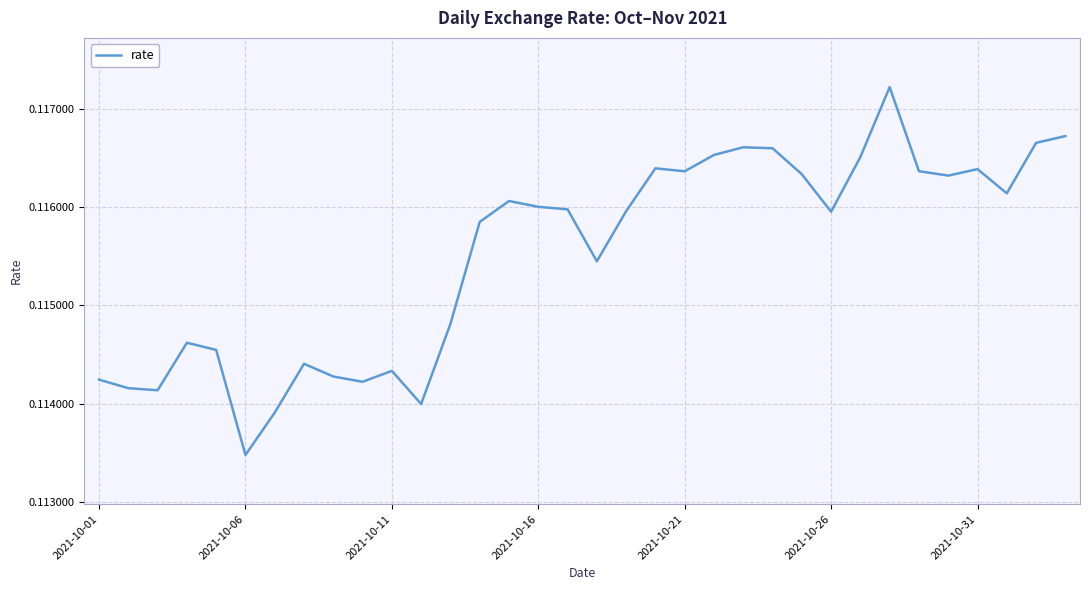

Which label corresponds to the smallest value in the chart?

2021-10-06